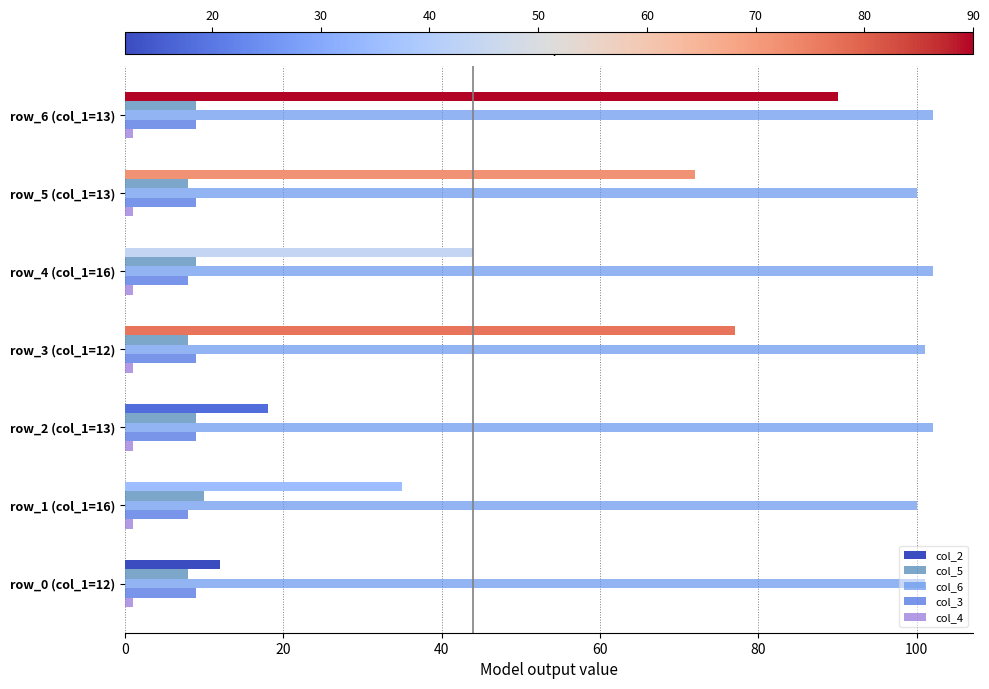

The value of col_2 at row_0 (col_1=12) is 21. True or false?

False